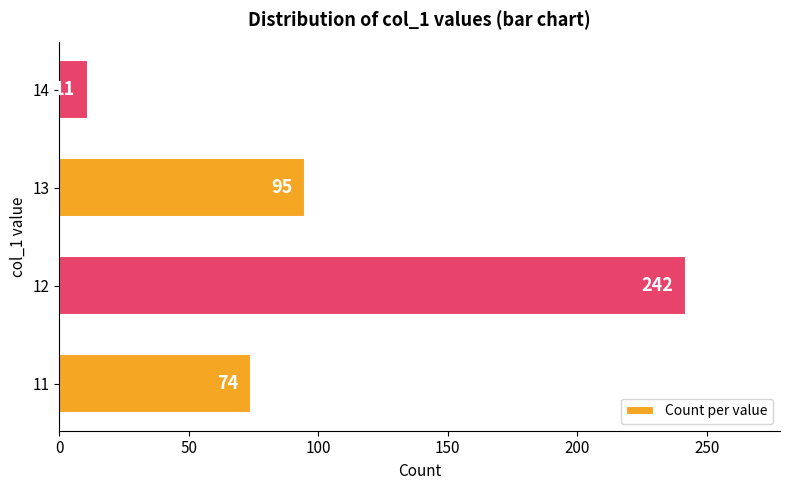

What is the difference between the maximum and minimum values?

231